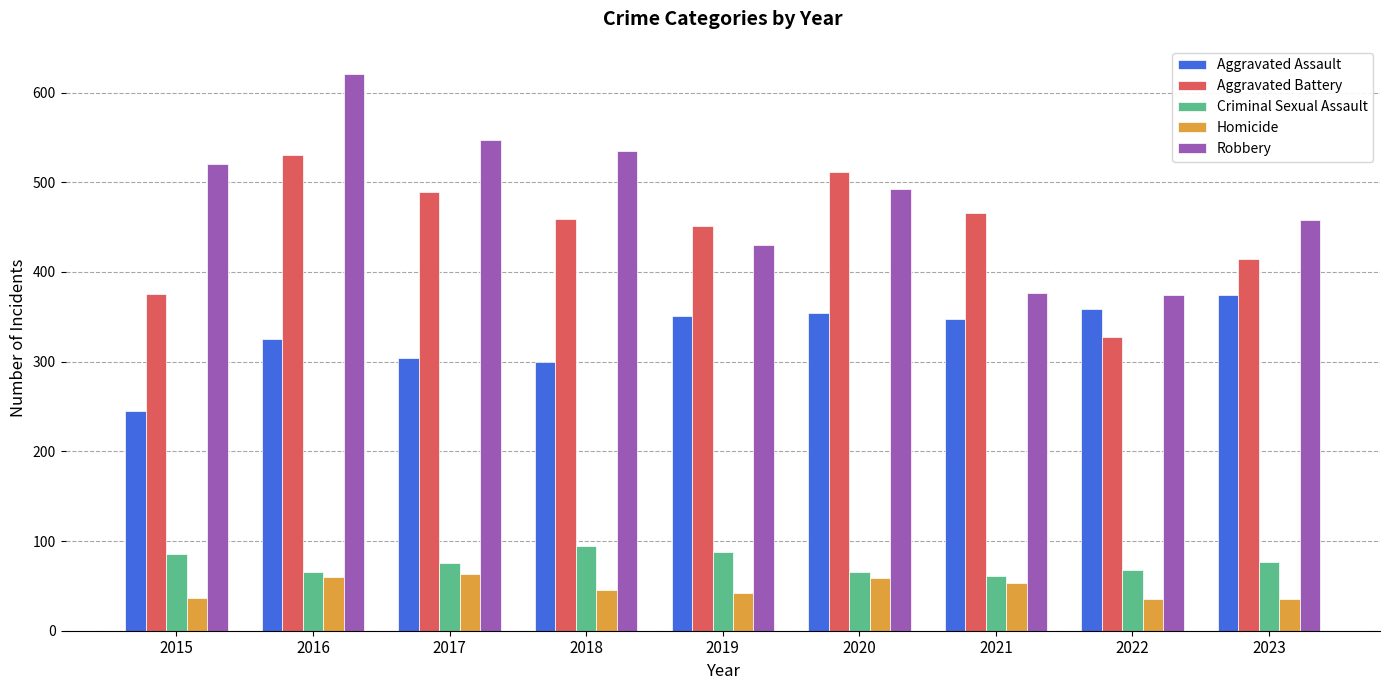

What is the difference between the highest and lowest values at 2022?

339